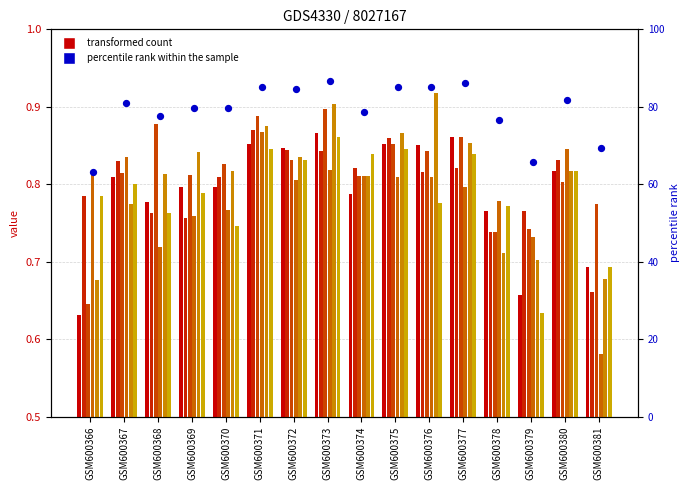

At how many categories does at least one series exceed 0?

16